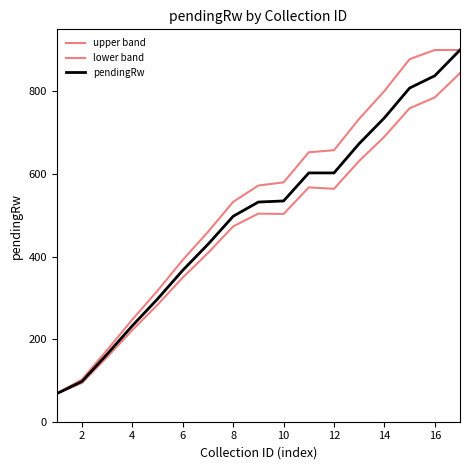

Does the chart display data point markers on the line(s)?

No